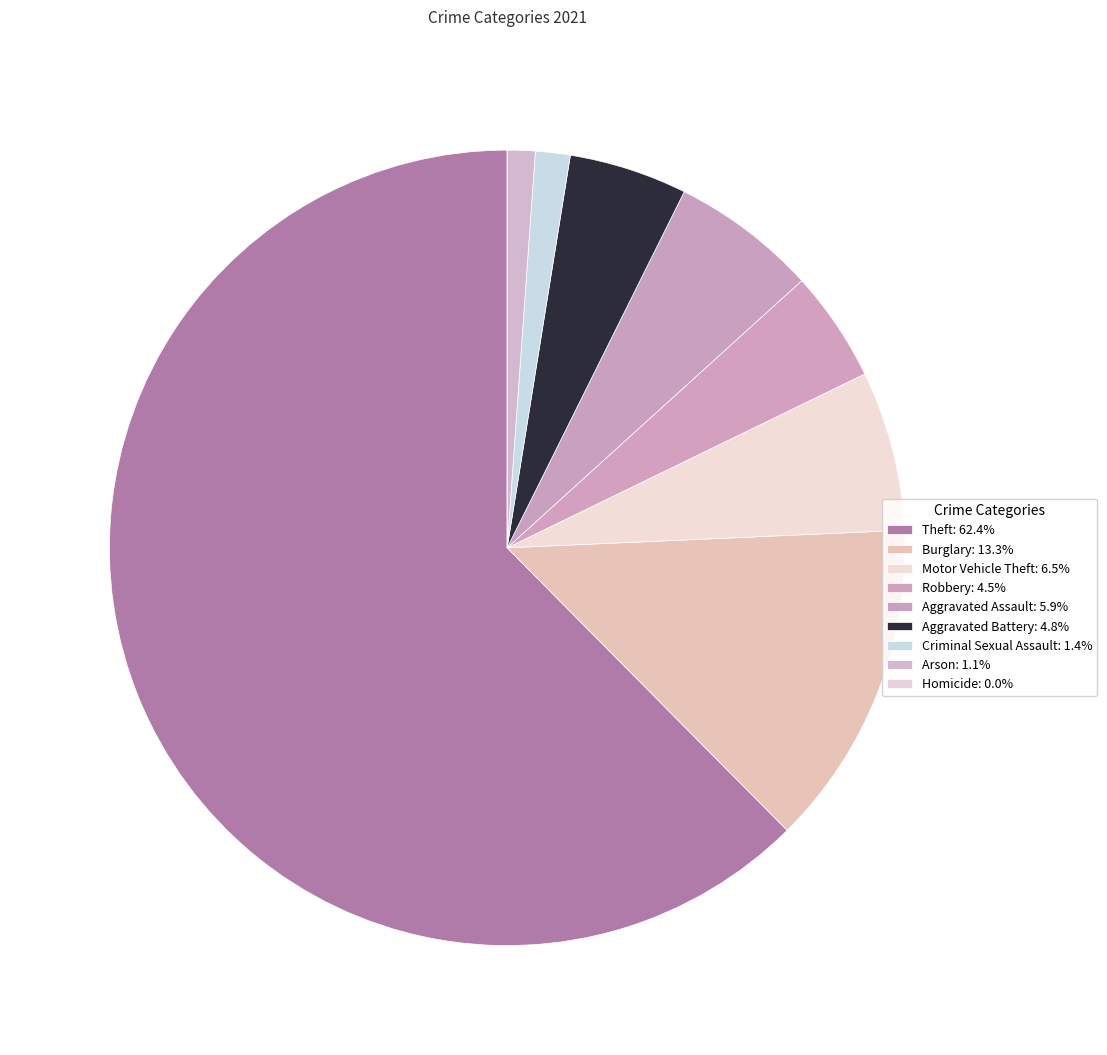

Which category has the biggest portion of the pie?

Theft